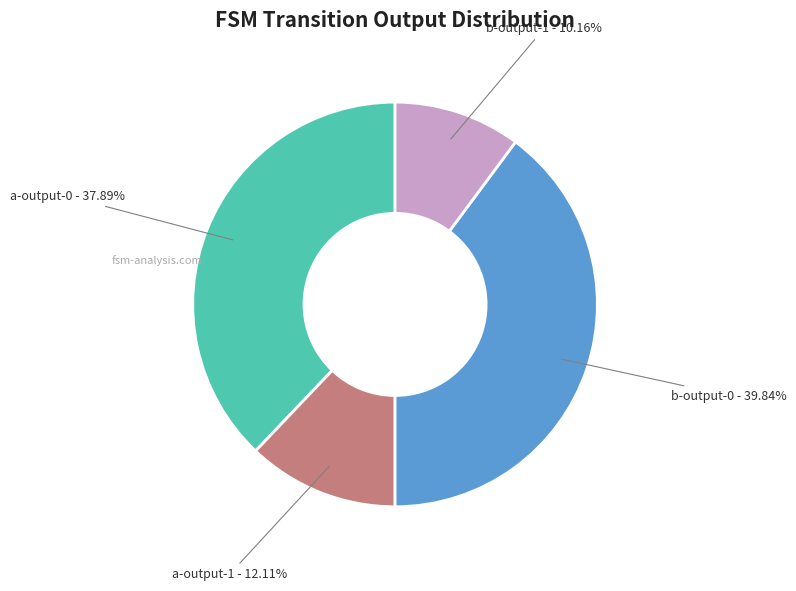

Which has a higher value, a-output-1 - 12.11% or a-output-0 - 37.89%?

a-output-0 - 37.89%